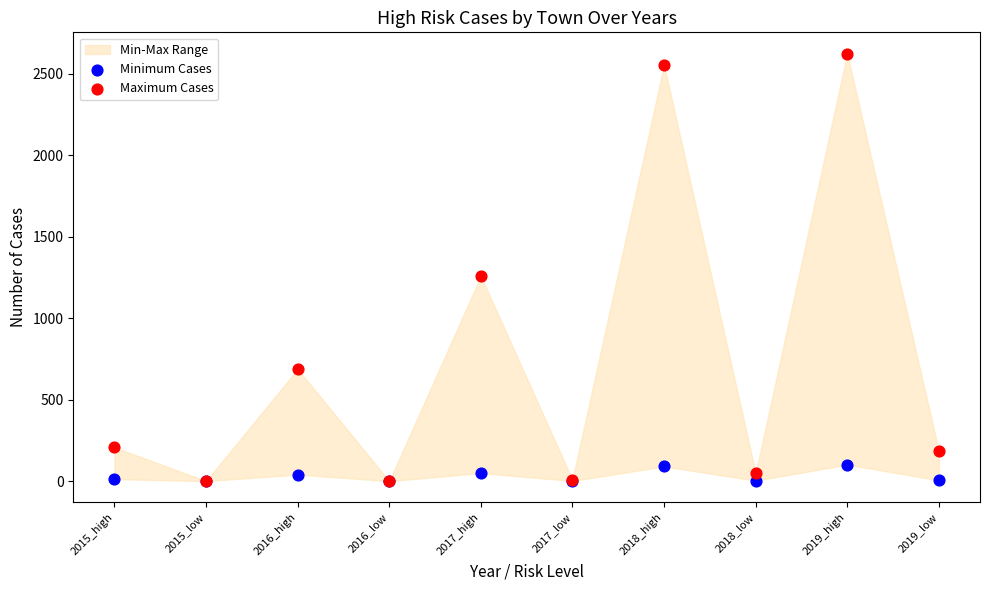

In the Maximum Cases series, what Y value is closest to 1311?

1257